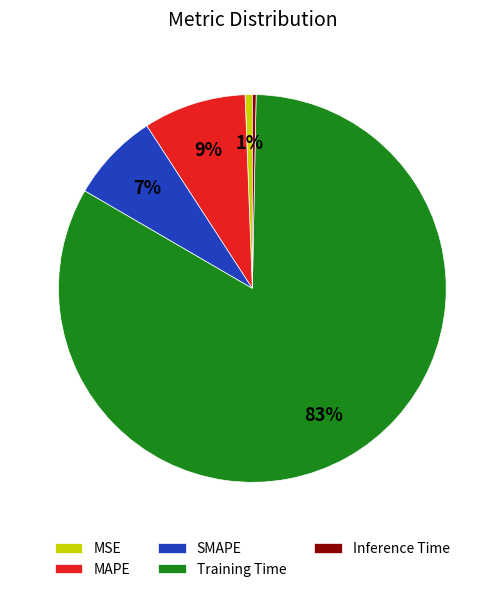

Which category has the biggest portion of the pie?

Training Time